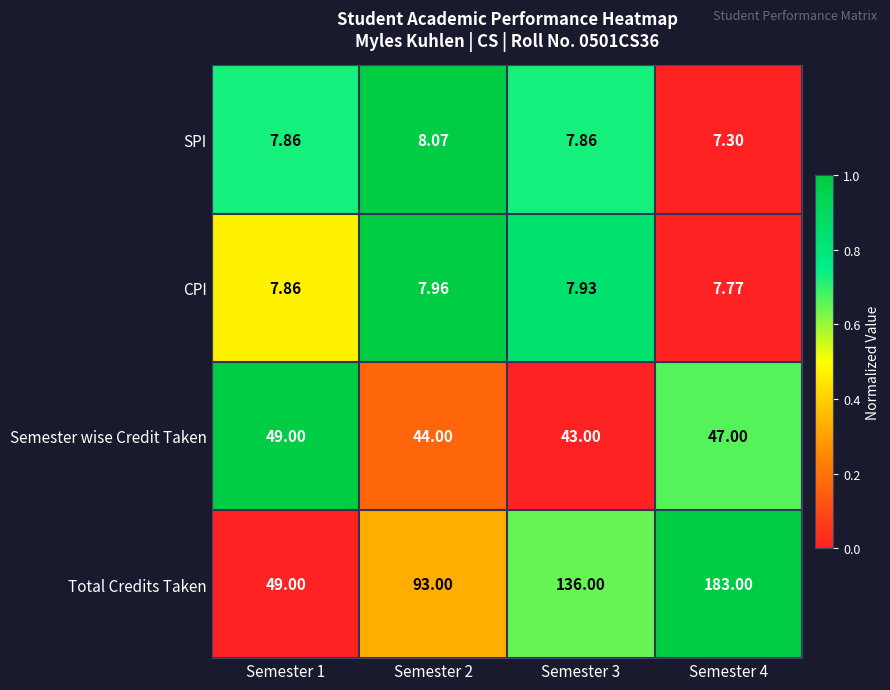

Between Semester 1 and Semester 2, which series saw the biggest shift?

Total Credits Taken